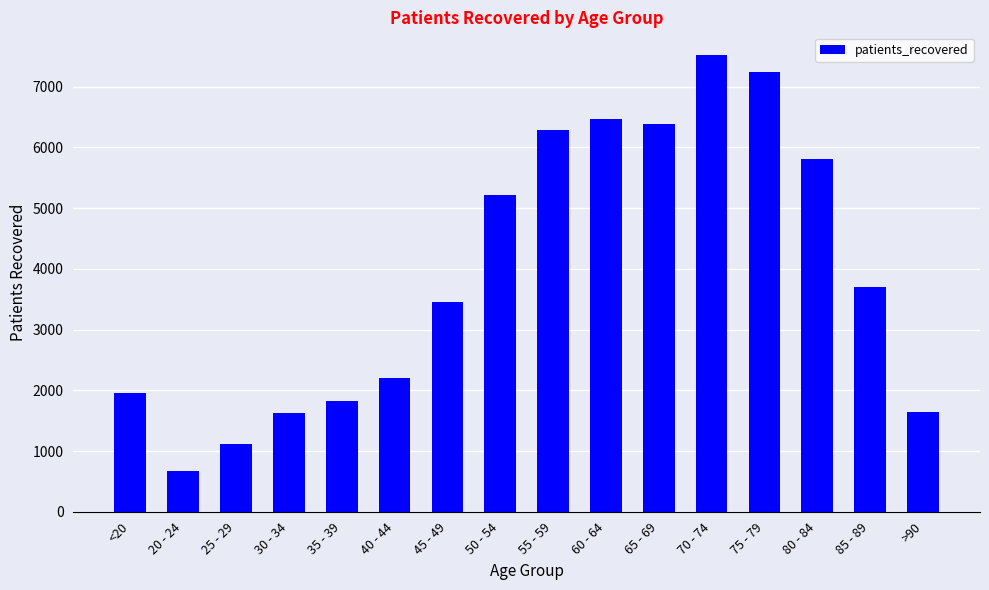

True or false: the data shows 6465 at 60 - 64.

True